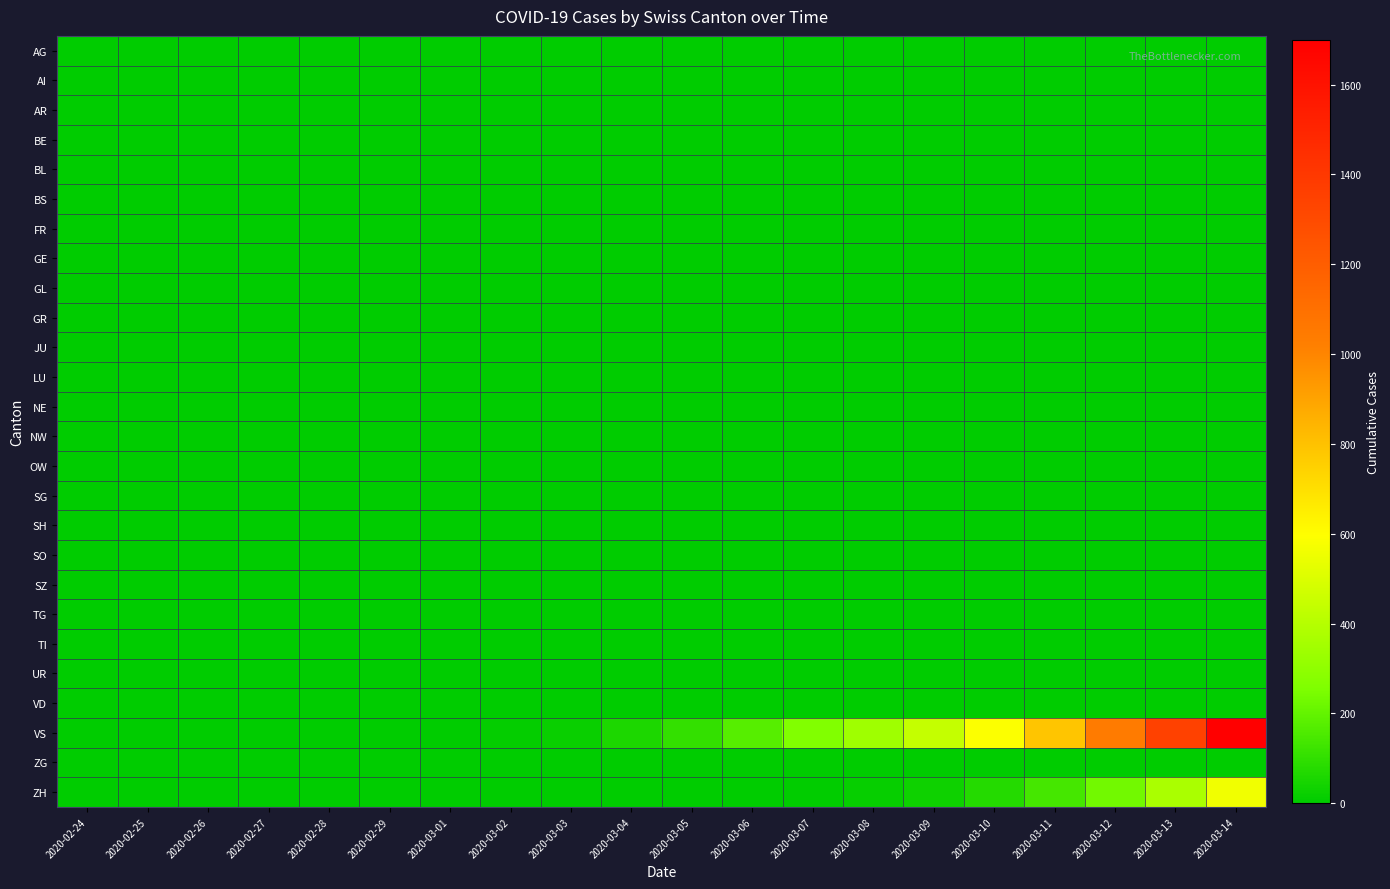

Reading left to right, list all the values displayed in this chart.

AG: 2020-02-24=0	2020-02-25=0	2020-02-26=0	2020-02-27=0	2020-02-28=0	2020-02-29=0	2020-03-01=0	2020-03-02=0	2020-03-03=0	2020-03-04=0	2020-03-05=0	2020-03-06=0	2020-03-07=0	2020-03-08=0	2020-03-09=0	2020-03-10=0	2020-03-11=0	2020-03-12=0	2020-03-13=0	2020-03-14=0
AI: 2020-02-24=0	2020-02-25=0	2020-02-26=0	2020-02-27=0	2020-02-28=0	2020-02-29=0	2020-03-01=0	2020-03-02=0	2020-03-03=0	2020-03-04=0	2020-03-05=0	2020-03-06=0	2020-03-07=0	2020-03-08=0	2020-03-09=0	2020-03-10=0	2020-03-11=0	2020-03-12=0	2020-03-13=0	2020-03-14=0
AR: 2020-02-24=0	2020-02-25=0	2020-02-26=0	2020-02-27=0	2020-02-28=0	2020-02-29=0	2020-03-01=0	2020-03-02=0	2020-03-03=0	2020-03-04=0	2020-03-05=0	2020-03-06=0	2020-03-07=0	2020-03-08=0	2020-03-09=0	2020-03-10=0	2020-03-11=0	2020-03-12=0	2020-03-13=0	2020-03-14=0
BE: 2020-02-24=0	2020-02-25=0	2020-02-26=0	2020-02-27=0	2020-02-28=0	2020-02-29=0	2020-03-01=0	2020-03-02=0	2020-03-03=0	2020-03-04=0	2020-03-05=0	2020-03-06=0	2020-03-07=0	2020-03-08=0	2020-03-09=0	2020-03-10=0	2020-03-11=0	2020-03-12=0	2020-03-13=0	2020-03-14=0
BL: 2020-02-24=0	2020-02-25=0	2020-02-26=0	2020-02-27=0	2020-02-28=0	2020-02-29=0	2020-03-01=0	2020-03-02=0	2020-03-03=0	2020-03-04=0	2020-03-05=0	2020-03-06=0	2020-03-07=0	2020-03-08=0	2020-03-09=0	2020-03-10=0	2020-03-11=0	2020-03-12=0	2020-03-13=0	2020-03-14=0
BS: 2020-02-24=0	2020-02-25=0	2020-02-26=0	2020-02-27=0	2020-02-28=0	2020-02-29=0	2020-03-01=0	2020-03-02=0	2020-03-03=0	2020-03-04=0	2020-03-05=0	2020-03-06=0	2020-03-07=0	2020-03-08=0	2020-03-09=0	2020-03-10=0	2020-03-11=0	2020-03-12=0	2020-03-13=0	2020-03-14=0
FR: 2020-02-24=0	2020-02-25=0	2020-02-26=0	2020-02-27=0	2020-02-28=0	2020-02-29=0	2020-03-01=0	2020-03-02=0	2020-03-03=0	2020-03-04=0	2020-03-05=0	2020-03-06=0	2020-03-07=0	2020-03-08=0	2020-03-09=0	2020-03-10=0	2020-03-11=0	2020-03-12=0	2020-03-13=0	2020-03-14=0
GE: 2020-02-24=0	2020-02-25=0	2020-02-26=0	2020-02-27=0	2020-02-28=0	2020-02-29=0	2020-03-01=0	2020-03-02=0	2020-03-03=0	2020-03-04=0	2020-03-05=0	2020-03-06=0	2020-03-07=0	2020-03-08=0	2020-03-09=0	2020-03-10=0	2020-03-11=0	2020-03-12=0	2020-03-13=0	2020-03-14=0
GL: 2020-02-24=0	2020-02-25=0	2020-02-26=0	2020-02-27=0	2020-02-28=0	2020-02-29=0	2020-03-01=0	2020-03-02=0	2020-03-03=0	2020-03-04=0	2020-03-05=0	2020-03-06=0	2020-03-07=0	2020-03-08=0	2020-03-09=0	2020-03-10=0	2020-03-11=0	2020-03-12=0	2020-03-13=0	2020-03-14=0
GR: 2020-02-24=0	2020-02-25=0	2020-02-26=0	2020-02-27=0	2020-02-28=0	2020-02-29=0	2020-03-01=0	2020-03-02=0	2020-03-03=0	2020-03-04=0	2020-03-05=0	2020-03-06=0	2020-03-07=0	2020-03-08=0	2020-03-09=0	2020-03-10=0	2020-03-11=0	2020-03-12=0	2020-03-13=0	2020-03-14=0
JU: 2020-02-24=0	2020-02-25=0	2020-02-26=0	2020-02-27=0	2020-02-28=0	2020-02-29=0	2020-03-01=0	2020-03-02=0	2020-03-03=0	2020-03-04=0	2020-03-05=0	2020-03-06=0	2020-03-07=0	2020-03-08=0	2020-03-09=0	2020-03-10=0	2020-03-11=0	2020-03-12=0	2020-03-13=0	2020-03-14=0
LU: 2020-02-24=0	2020-02-25=0	2020-02-26=0	2020-02-27=0	2020-02-28=0	2020-02-29=0	2020-03-01=0	2020-03-02=0	2020-03-03=0	2020-03-04=0	2020-03-05=0	2020-03-06=0	2020-03-07=0	2020-03-08=0	2020-03-09=0	2020-03-10=0	2020-03-11=0	2020-03-12=0	2020-03-13=0	2020-03-14=0
NE: 2020-02-24=0	2020-02-25=0	2020-02-26=0	2020-02-27=0	2020-02-28=0	2020-02-29=0	2020-03-01=0	2020-03-02=0	2020-03-03=0	2020-03-04=0	2020-03-05=0	2020-03-06=0	2020-03-07=0	2020-03-08=0	2020-03-09=0	2020-03-10=0	2020-03-11=0	2020-03-12=0	2020-03-13=0	2020-03-14=0
NW: 2020-02-24=0	2020-02-25=0	2020-02-26=0	2020-02-27=0	2020-02-28=0	2020-02-29=0	2020-03-01=0	2020-03-02=0	2020-03-03=0	2020-03-04=0	2020-03-05=0	2020-03-06=0	2020-03-07=0	2020-03-08=0	2020-03-09=0	2020-03-10=0	2020-03-11=0	2020-03-12=0	2020-03-13=0	2020-03-14=0
OW: 2020-02-24=0	2020-02-25=0	2020-02-26=0	2020-02-27=0	2020-02-28=0	2020-02-29=0	2020-03-01=0	2020-03-02=0	2020-03-03=0	2020-03-04=0	2020-03-05=0	2020-03-06=0	2020-03-07=0	2020-03-08=0	2020-03-09=0	2020-03-10=0	2020-03-11=0	2020-03-12=0	2020-03-13=0	2020-03-14=0
SG: 2020-02-24=0	2020-02-25=0	2020-02-26=0	2020-02-27=0	2020-02-28=0	2020-02-29=0	2020-03-01=0	2020-03-02=0	2020-03-03=0	2020-03-04=0	2020-03-05=0	2020-03-06=0	2020-03-07=0	2020-03-08=0	2020-03-09=0	2020-03-10=0	2020-03-11=0	2020-03-12=0	2020-03-13=0	2020-03-14=0
SH: 2020-02-24=0	2020-02-25=0	2020-02-26=0	2020-02-27=0	2020-02-28=0	2020-02-29=0	2020-03-01=0	2020-03-02=0	2020-03-03=0	2020-03-04=0	2020-03-05=0	2020-03-06=0	2020-03-07=0	2020-03-08=0	2020-03-09=0	2020-03-10=0	2020-03-11=0	2020-03-12=0	2020-03-13=0	2020-03-14=0
SO: 2020-02-24=0	2020-02-25=0	2020-02-26=0	2020-02-27=0	2020-02-28=0	2020-02-29=0	2020-03-01=0	2020-03-02=0	2020-03-03=0	2020-03-04=0	2020-03-05=0	2020-03-06=0	2020-03-07=0	2020-03-08=0	2020-03-09=0	2020-03-10=0	2020-03-11=0	2020-03-12=0	2020-03-13=0	2020-03-14=0
SZ: 2020-02-24=0	2020-02-25=0	2020-02-26=0	2020-02-27=0	2020-02-28=0	2020-02-29=0	2020-03-01=0	2020-03-02=0	2020-03-03=0	2020-03-04=0	2020-03-05=0	2020-03-06=0	2020-03-07=0	2020-03-08=0	2020-03-09=0	2020-03-10=0	2020-03-11=0	2020-03-12=0	2020-03-13=0	2020-03-14=0
TG: 2020-02-24=0	2020-02-25=0	2020-02-26=0	2020-02-27=0	2020-02-28=0	2020-02-29=0	2020-03-01=0	2020-03-02=0	2020-03-03=0	2020-03-04=0	2020-03-05=0	2020-03-06=0	2020-03-07=0	2020-03-08=0	2020-03-09=0	2020-03-10=0	2020-03-11=0	2020-03-12=0	2020-03-13=0	2020-03-14=0
TI: 2020-02-24=0	2020-02-25=0	2020-02-26=0	2020-02-27=0	2020-02-28=0	2020-02-29=0	2020-03-01=0	2020-03-02=0	2020-03-03=0	2020-03-04=0	2020-03-05=0	2020-03-06=0	2020-03-07=0	2020-03-08=0	2020-03-09=0	2020-03-10=0	2020-03-11=0	2020-03-12=0	2020-03-13=0	2020-03-14=0
UR: 2020-02-24=0	2020-02-25=0	2020-02-26=0	2020-02-27=0	2020-02-28=0	2020-02-29=0	2020-03-01=0	2020-03-02=0	2020-03-03=0	2020-03-04=0	2020-03-05=0	2020-03-06=0	2020-03-07=0	2020-03-08=0	2020-03-09=0	2020-03-10=0	2020-03-11=0	2020-03-12=0	2020-03-13=0	2020-03-14=0
VD: 2020-02-24=0	2020-02-25=0	2020-02-26=0	2020-02-27=0	2020-02-28=0	2020-02-29=0	2020-03-01=0	2020-03-02=0	2020-03-03=0	2020-03-04=0	2020-03-05=0	2020-03-06=0	2020-03-07=0	2020-03-08=0	2020-03-09=0	2020-03-10=0	2020-03-11=0	2020-03-12=0	2020-03-13=0	2020-03-14=0
VS: 2020-02-24=0	2020-02-25=0	2020-02-26=0	2020-02-27=0	2020-02-28=0	2020-02-29=0	2020-03-01=3	2020-03-02=10	2020-03-03=23	2020-03-04=57	2020-03-05=105	2020-03-06=175	2020-03-07=260	2020-03-08=340	2020-03-09=440	2020-03-10=590	2020-03-11=785	2020-03-12=1040	2020-03-13=1350	2020-03-14=1700
ZG: 2020-02-24=0	2020-02-25=0	2020-02-26=0	2020-02-27=0	2020-02-28=0	2020-02-29=0	2020-03-01=0	2020-03-02=0	2020-03-03=0	2020-03-04=0	2020-03-05=0	2020-03-06=0	2020-03-07=0	2020-03-08=0	2020-03-09=0	2020-03-10=0	2020-03-11=0	2020-03-12=0	2020-03-13=0	2020-03-14=0
ZH: 2020-02-24=0	2020-02-25=0	2020-02-26=0	2020-02-27=0	2020-02-28=0	2020-02-29=0	2020-03-01=0	2020-03-02=0	2020-03-03=0	2020-03-04=0	2020-03-05=0	2020-03-06=0	2020-03-07=5	2020-03-08=15	2020-03-09=32	2020-03-10=75	2020-03-11=142	2020-03-12=230	2020-03-13=370	2020-03-14=560